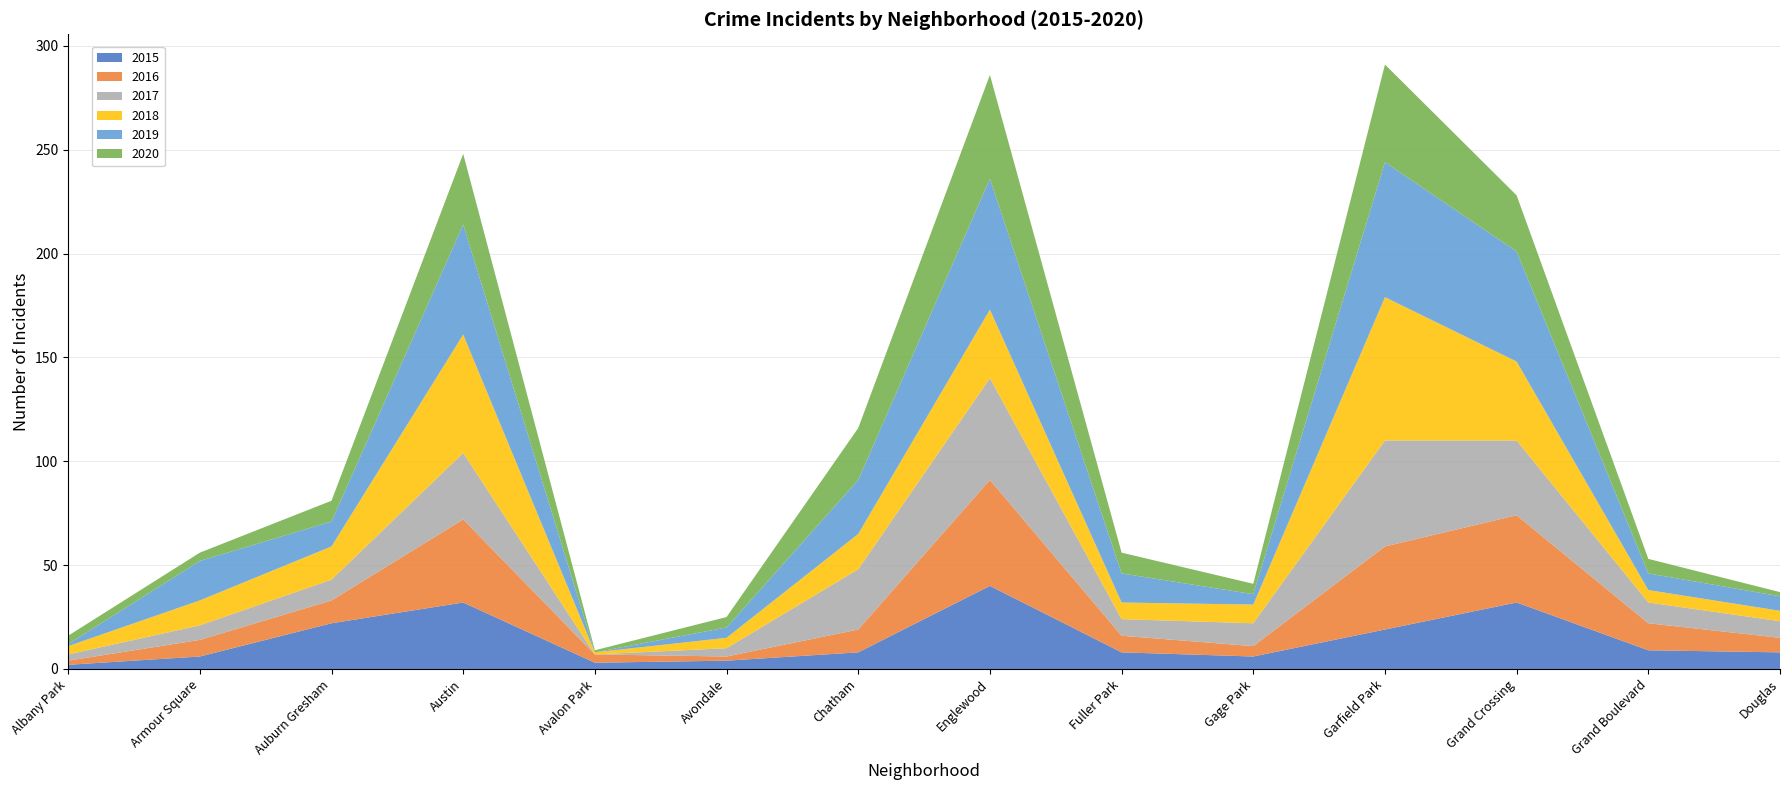

Reading left to right, transcribe all the data shown in this chart.

2015: Albany Park=2	Armour Square=6	Auburn Gresham=22	Austin=32	Avalon Park=3	Avondale=4	Chatham=8	Englewood=40	Fuller Park=8	Gage Park=6	Garfield Park=19	Grand Crossing=32	Grand Boulevard=9	Douglas=8
2016: Albany Park=2	Armour Square=8	Auburn Gresham=11	Austin=40	Avalon Park=4	Avondale=2	Chatham=11	Englewood=51	Fuller Park=8	Gage Park=5	Garfield Park=40	Grand Crossing=42	Grand Boulevard=13	Douglas=7
2017: Albany Park=3	Armour Square=7	Auburn Gresham=10	Austin=32	Avalon Park=0	Avondale=4	Chatham=29	Englewood=49	Fuller Park=8	Gage Park=11	Garfield Park=51	Grand Crossing=36	Grand Boulevard=10	Douglas=8
2018: Albany Park=4	Armour Square=12	Auburn Gresham=16	Austin=57	Avalon Park=1	Avondale=5	Chatham=17	Englewood=33	Fuller Park=8	Gage Park=9	Garfield Park=69	Grand Crossing=38	Grand Boulevard=6	Douglas=5
2019: Albany Park=1	Armour Square=19	Auburn Gresham=12	Austin=53	Avalon Park=0	Avondale=5	Chatham=26	Englewood=63	Fuller Park=14	Gage Park=5	Garfield Park=65	Grand Crossing=53	Grand Boulevard=8	Douglas=7
2020: Albany Park=4	Armour Square=4	Auburn Gresham=10	Austin=34	Avalon Park=1	Avondale=5	Chatham=25	Englewood=50	Fuller Park=10	Gage Park=5	Garfield Park=47	Grand Crossing=27	Grand Boulevard=7	Douglas=2